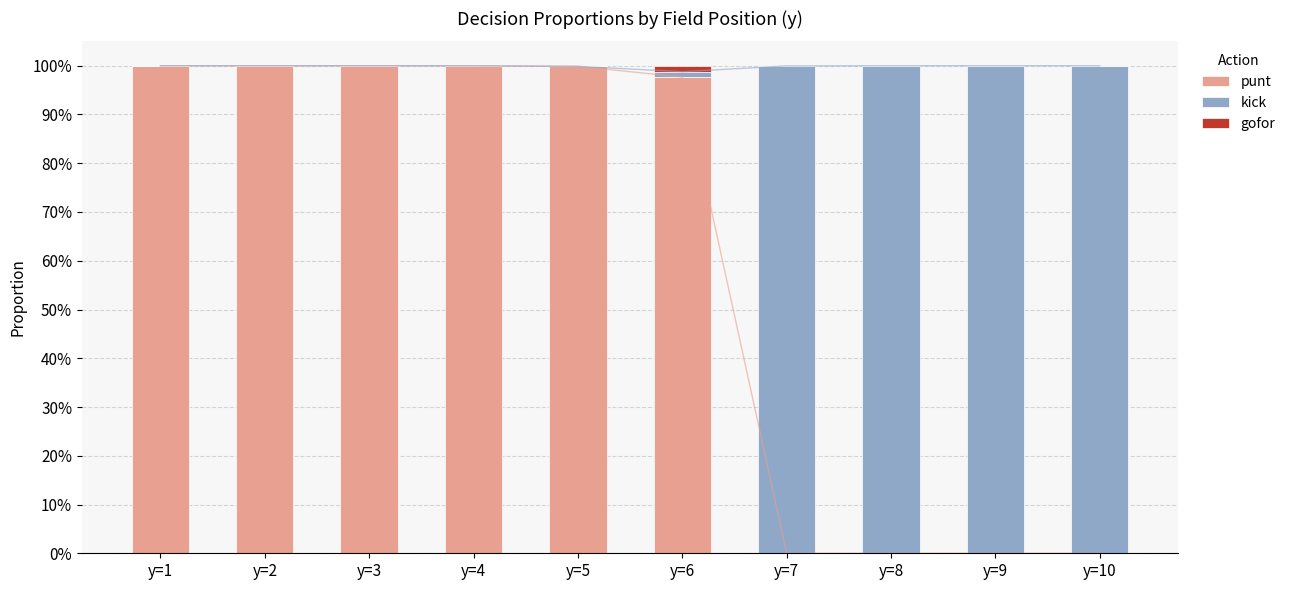

Which series has the largest total across all categories?

punt